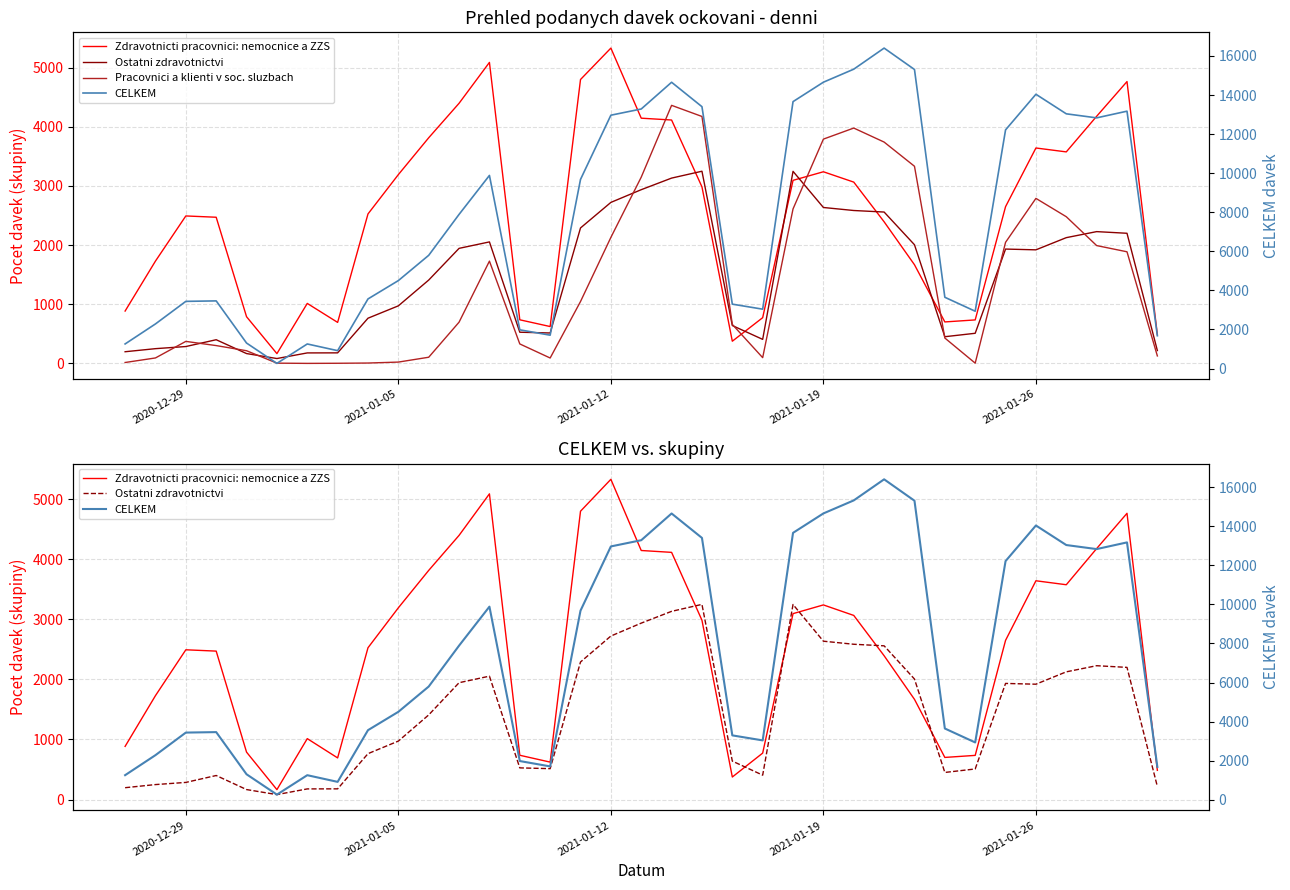

What is the average value of the Zdravotnicti pracovnici: nemocnice a ZZS series?

2495